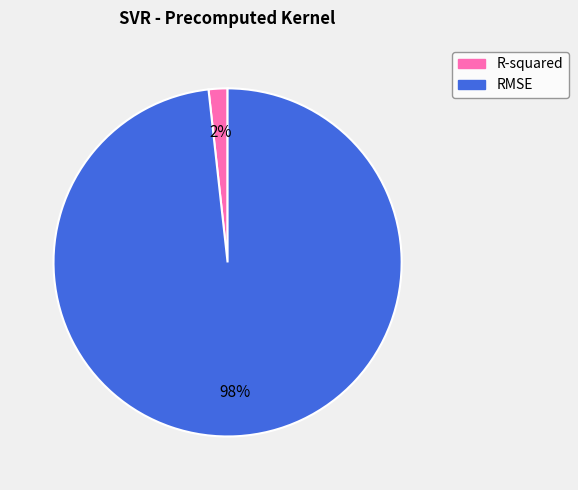

To the nearest percent, what is the average slice percentage?

50%